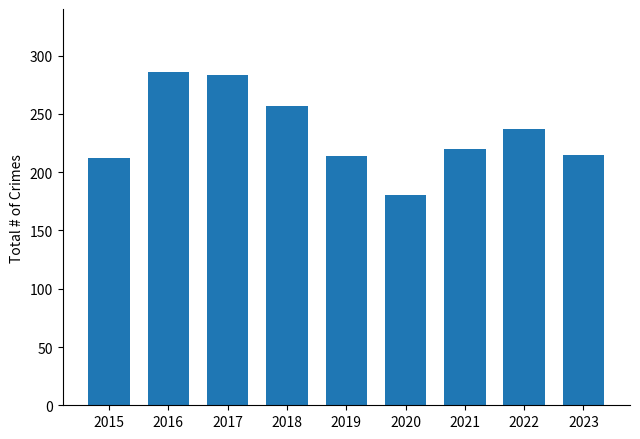

What is the average value?

234